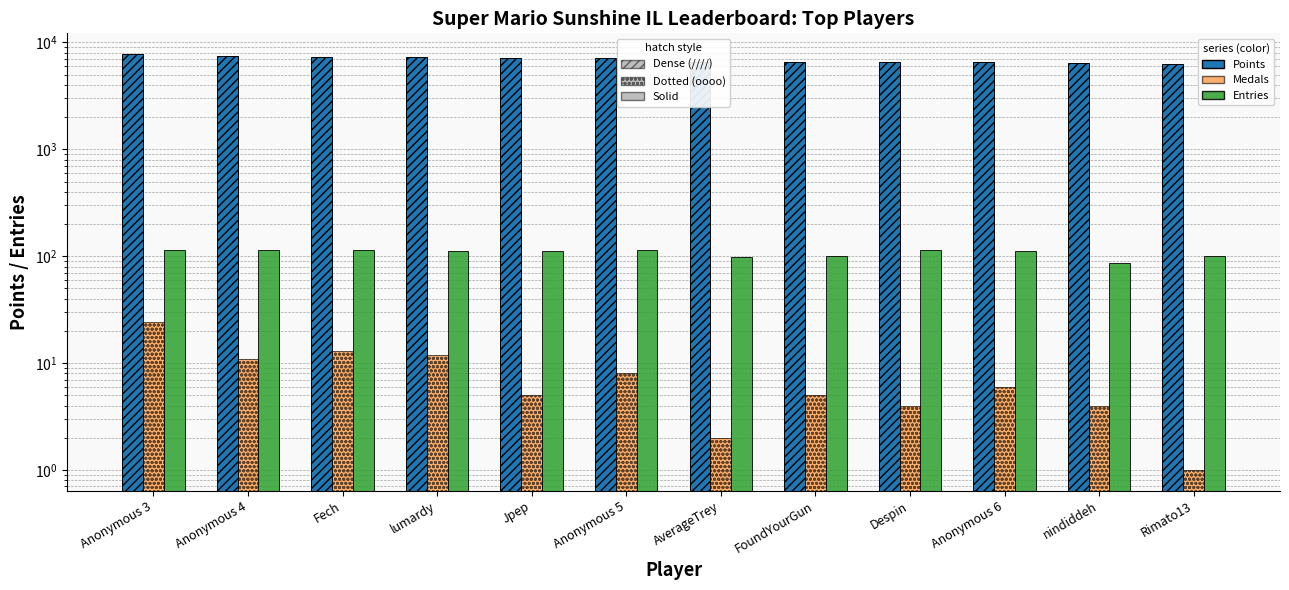

Is the value of Entries at AverageTrey greater than the value of Points at Rimato13?

No